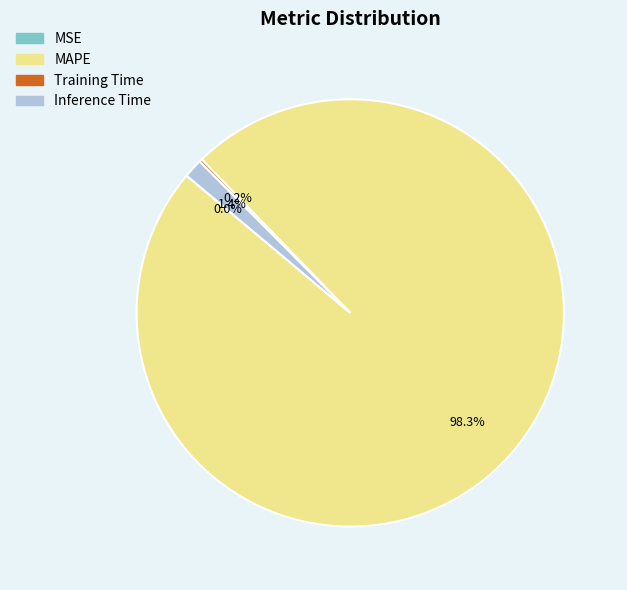

What is the majority slice?

MAPE